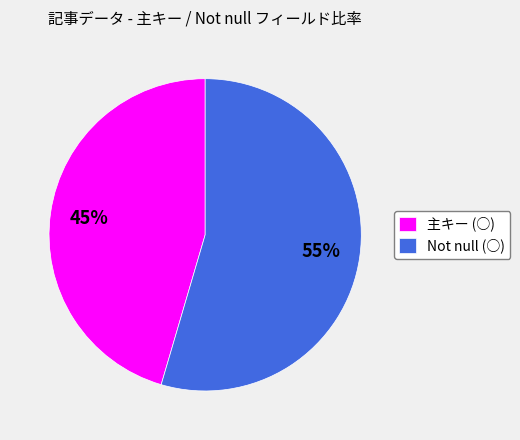

To the nearest percent, what percentage of the pie is 主キー (○)?

45%